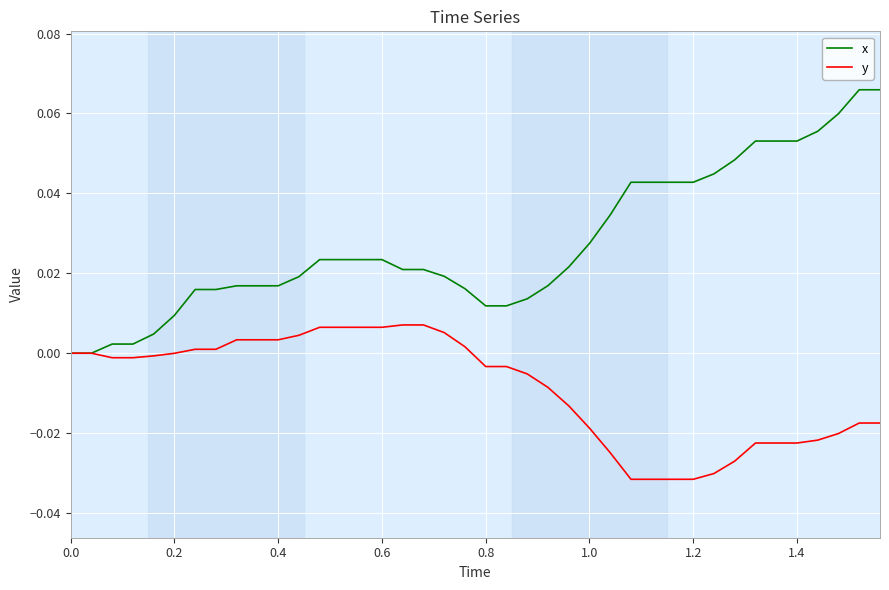

List the series in order of their peak value, lowest first.

y, x